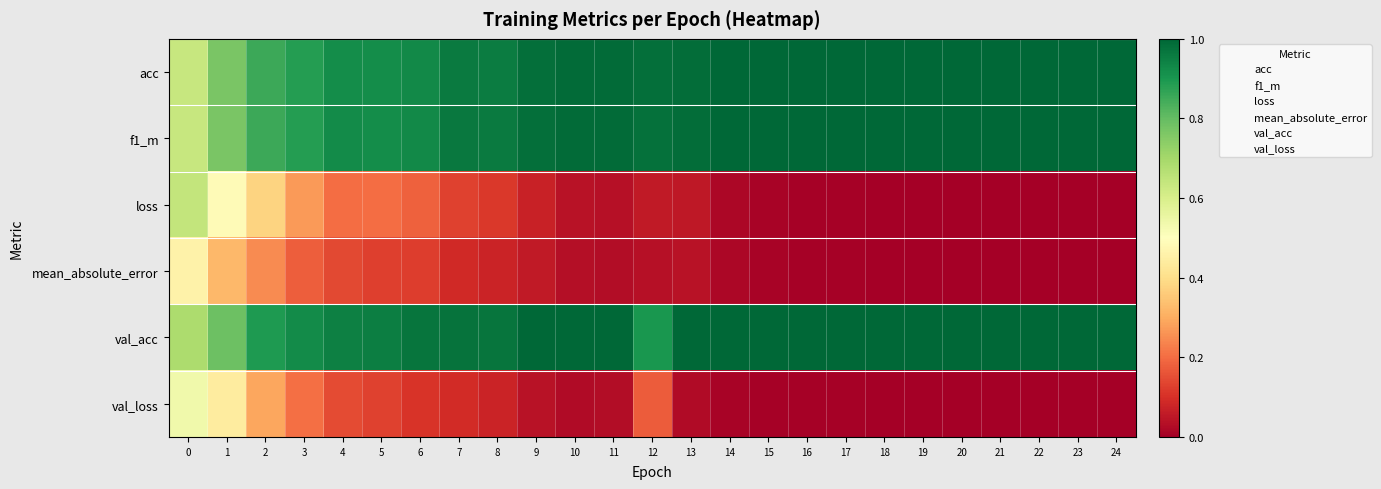

Reading left to right, extract all data points from this chart.

acc: 0=0.6	1=0.8	2=0.9	3=0.9	4=0.9	5=0.9	6=0.9	7=1.0	8=1.0	9=1.0	10=1.0	11=1.0	12=1.0	13=1.0	14=1.0	15=1.0	16=1.0	17=1.0	18=1.0	19=1.0	20=1.0	21=1.0	22=1.0	23=1.0	24=1.0
f1_m: 0=0.6	1=0.8	2=0.9	3=0.9	4=0.9	5=0.9	6=0.9	7=1.0	8=1.0	9=1.0	10=1.0	11=1.0	12=1.0	13=1.0	14=1.0	15=1.0	16=1.0	17=1.0	18=1.0	19=1.0	20=1.0	21=1.0	22=1.0	23=1.0	24=1.0
loss: 0=0.6	1=0.5	2=0.4	3=0.3	4=0.2	5=0.2	6=0.2	7=0.1	8=0.1	9=0.1	10=0.0	11=0.0	12=0.1	13=0.1	14=0.0	15=0.0	16=0.0	17=0.0	18=0.0	19=0.0	20=0.0	21=0.0	22=0.0	23=0.0	24=0.0
mean_absolute_error: 0=0.5	1=0.3	2=0.2	3=0.2	4=0.1	5=0.1	6=0.1	7=0.1	8=0.1	9=0.1	10=0.0	11=0.0	12=0.0	13=0.0	14=0.0	15=0.0	16=0.0	17=0.0	18=0.0	19=0.0	20=0.0	21=0.0	22=0.0	23=0.0	24=0.0
val_acc: 0=0.7	1=0.8	2=0.9	3=0.9	4=0.9	5=1.0	6=1.0	7=1.0	8=1.0	9=1.0	10=1.0	11=1.0	12=0.9	13=1.0	14=1.0	15=1.0	16=1.0	17=1.0	18=1.0	19=1.0	20=1.0	21=1.0	22=1.0	23=1.0	24=1.0
val_loss: 0=0.5	1=0.4	2=0.3	3=0.2	4=0.1	5=0.1	6=0.1	7=0.1	8=0.1	9=0.0	10=0.0	11=0.0	12=0.2	13=0.0	14=0.0	15=0.0	16=0.0	17=0.0	18=0.0	19=0.0	20=0.0	21=0.0	22=0.0	23=0.0	24=0.0